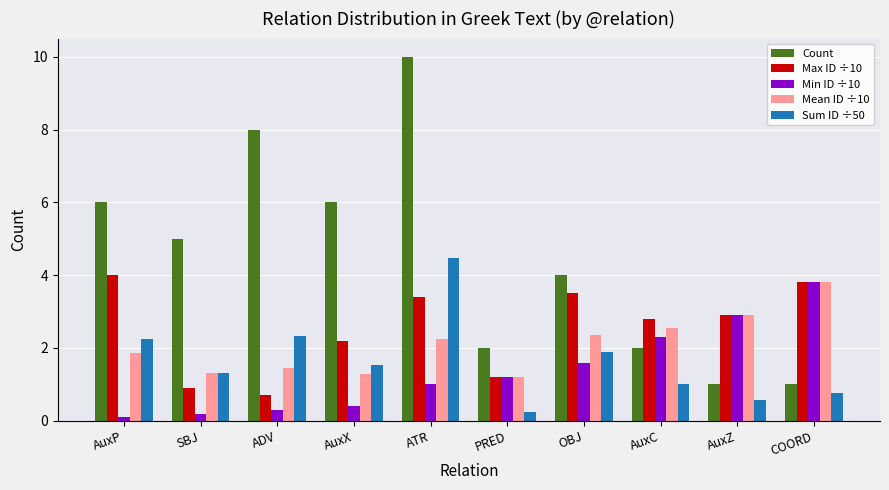

Is it true that Count equals 3.0 at PRED?

False